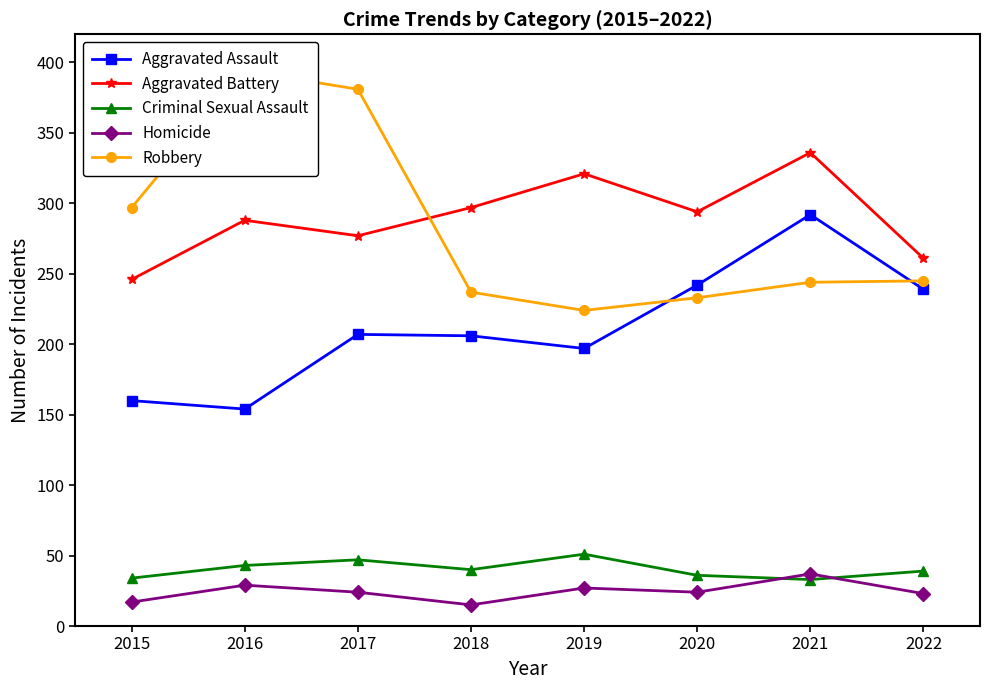

The Homicide series shows 18 at 2019. True or false?

False